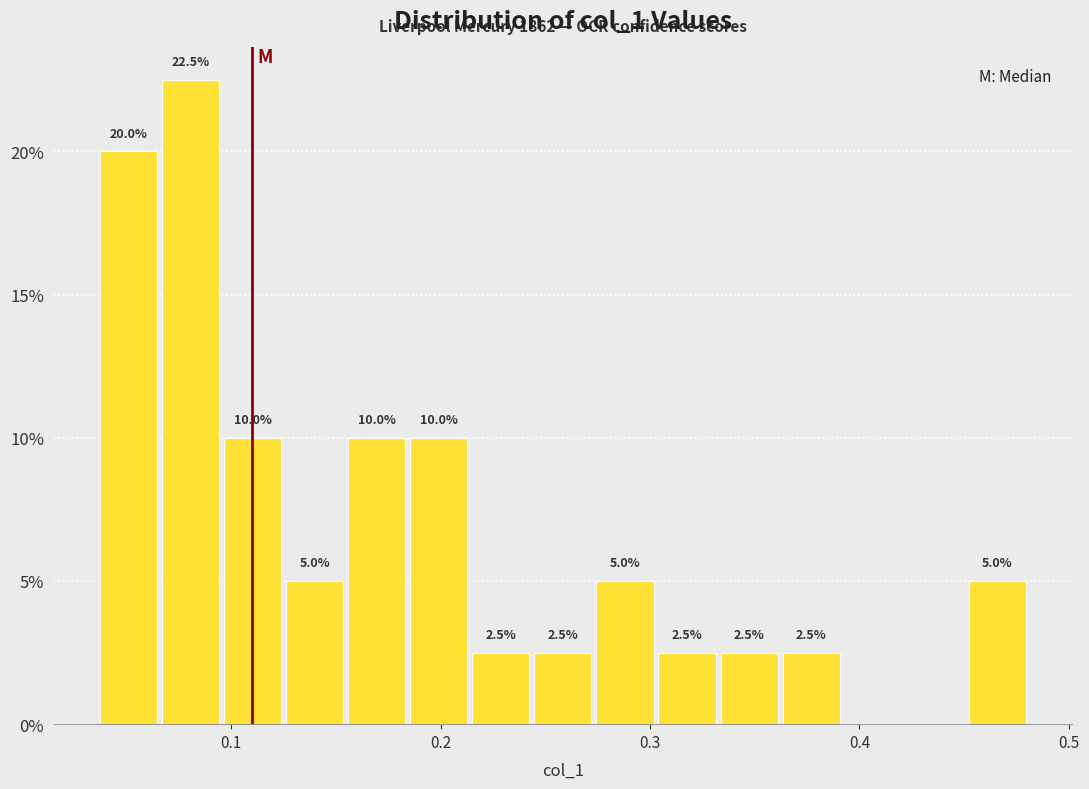

Read against the x-axis, roughly where is the centre of the tallest bar?

0.08